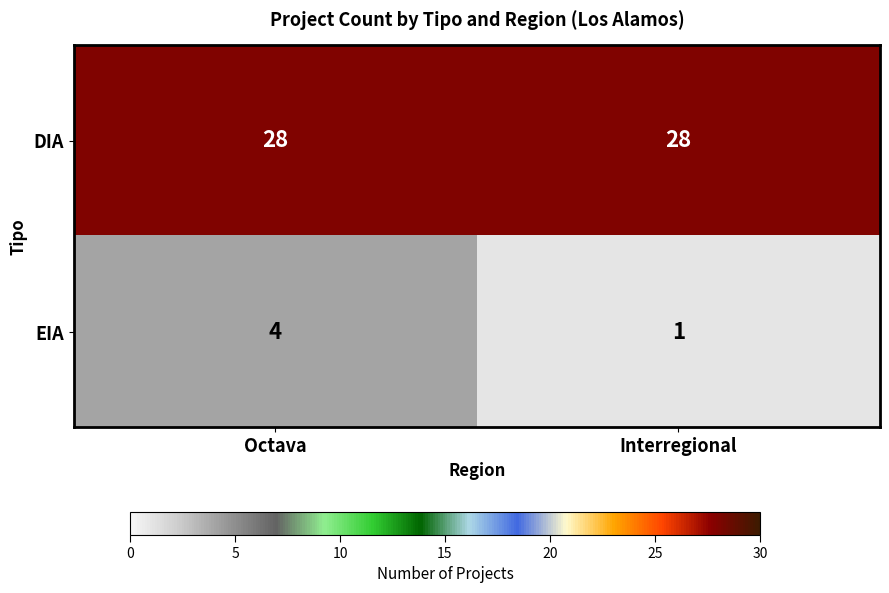

Rank the series at Octava from highest to lowest value.

DIA, EIA